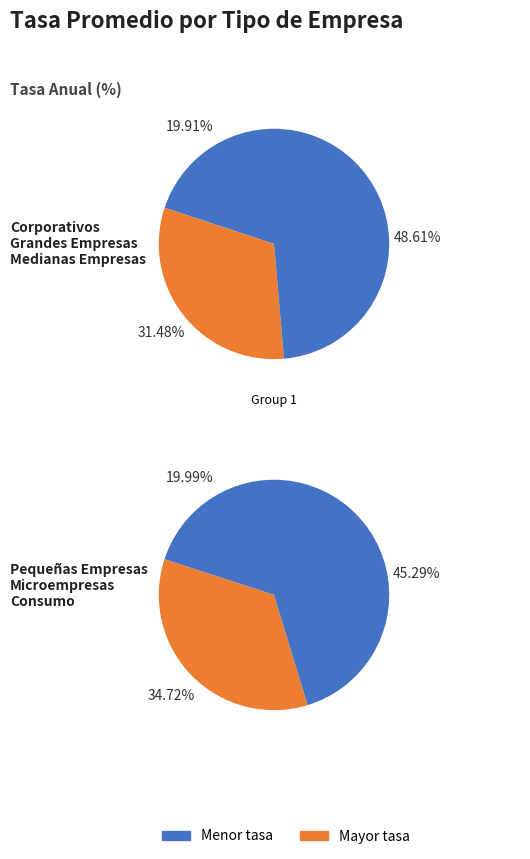

What is the smallest slice in the pie chart?

Corporativos